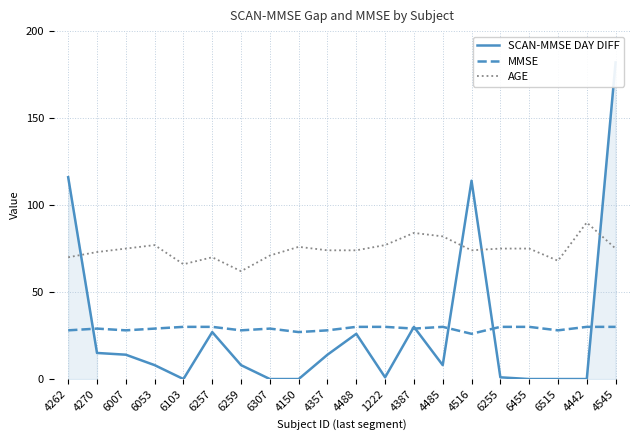

At which category does the chart reach its minimum across all series?

6103